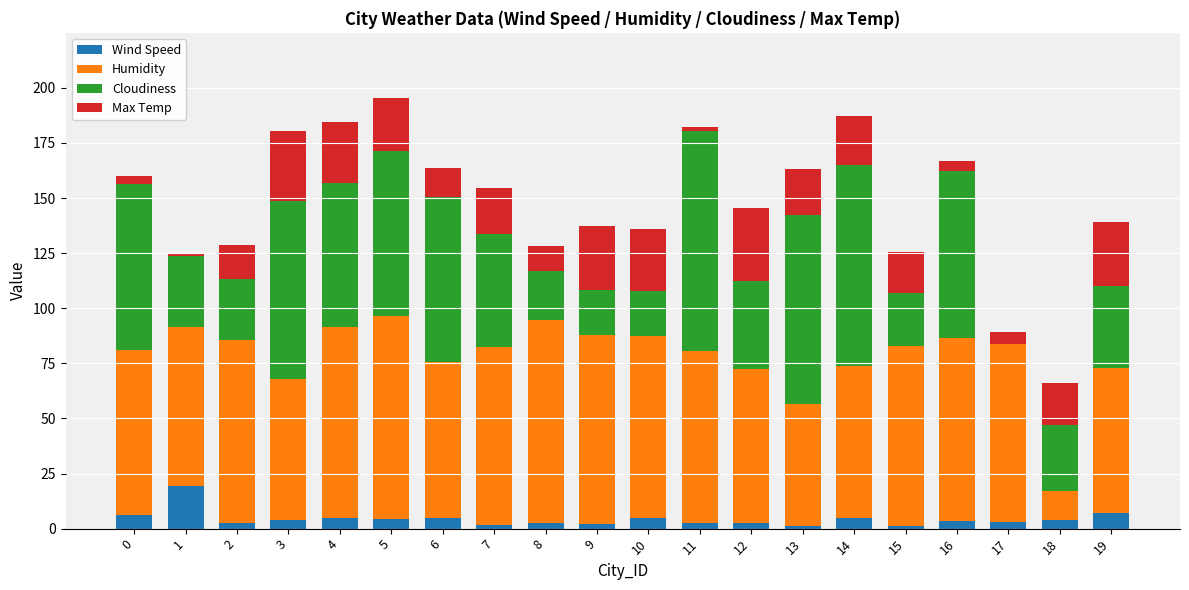

What is the total value across all series at 5?

195.6